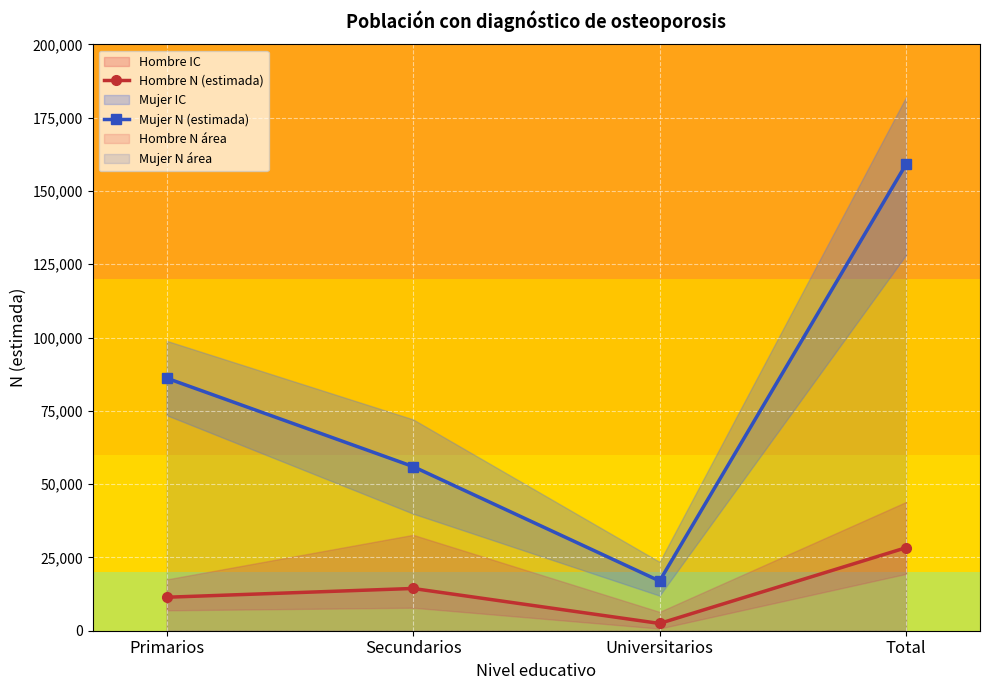

True or false: Mujer N (estimada) and Hombre N (estimada) cross at least once.

False